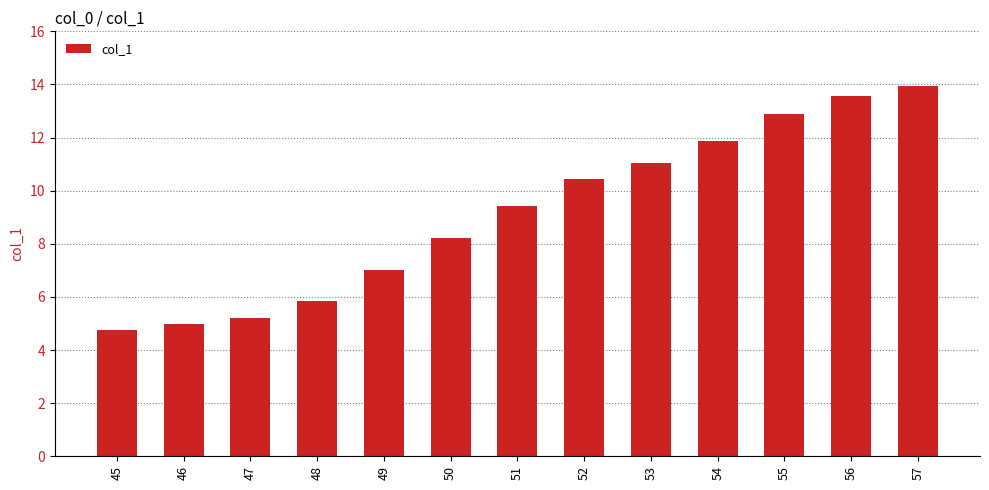

Which has a higher value, 45 or 46?

46